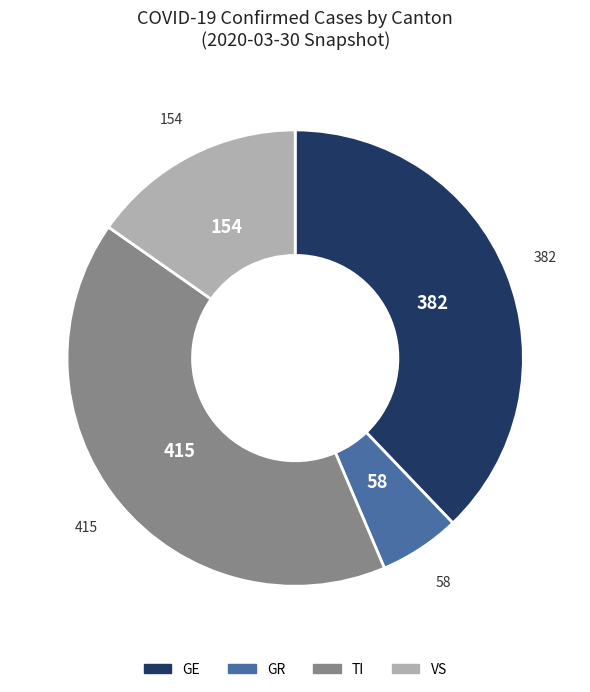

Rank the categories by value from lowest to highest.

GR, VS, GE, TI